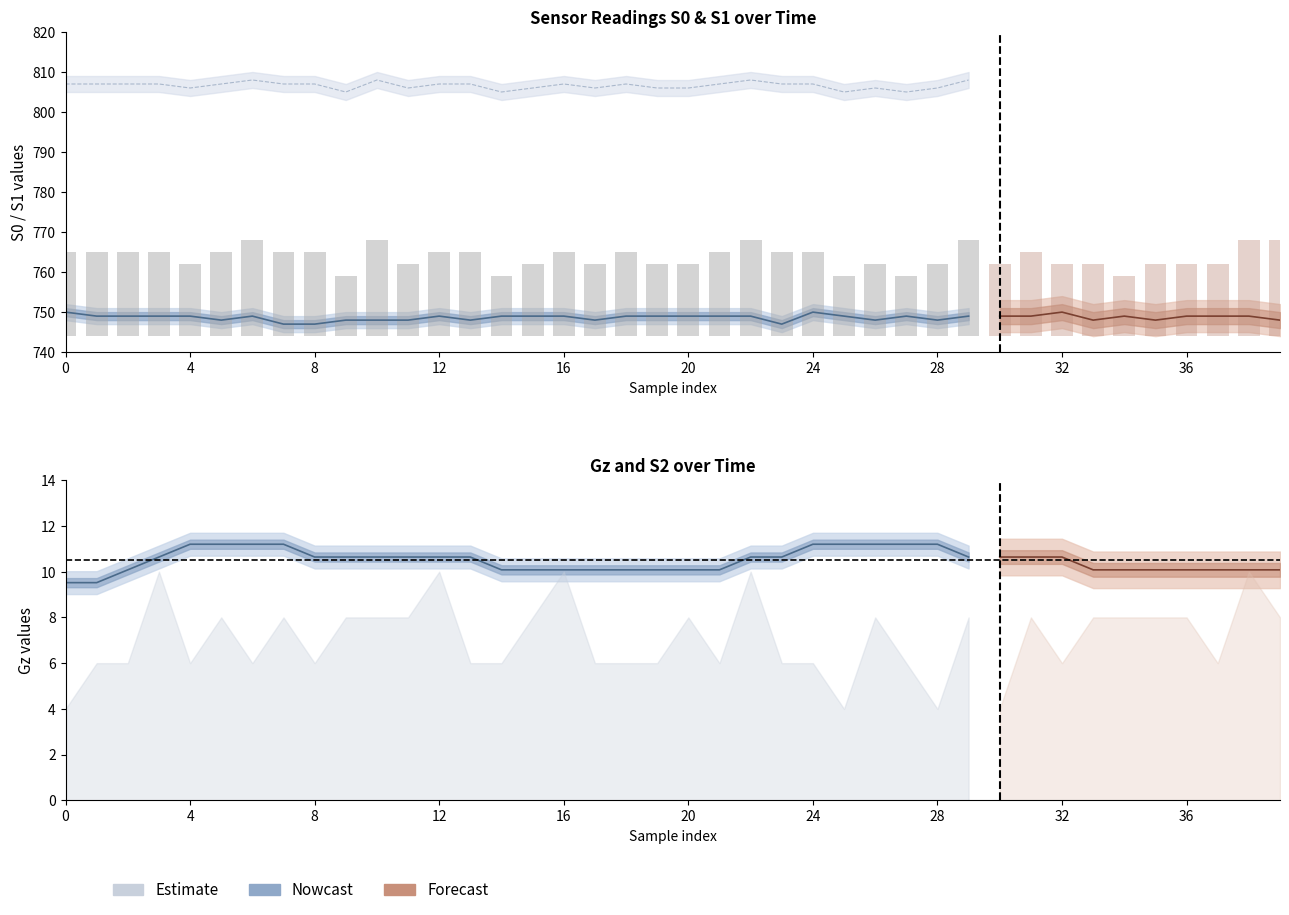

At how many categories does at least one series exceed 480?

40